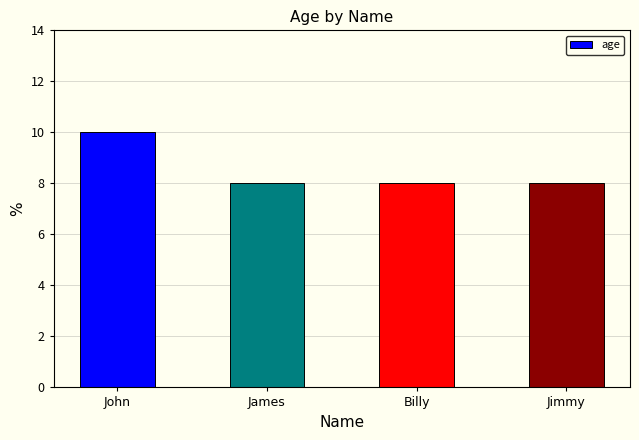

What is the sum of all values?

34